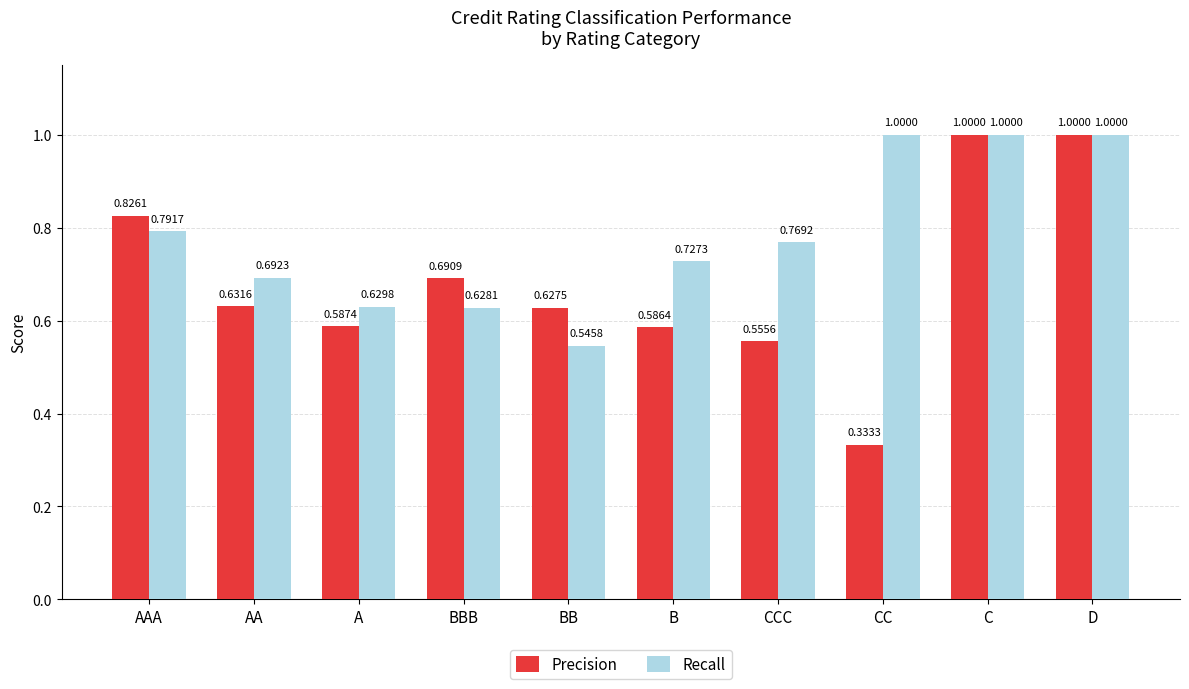

Are the bars horizontal?

No